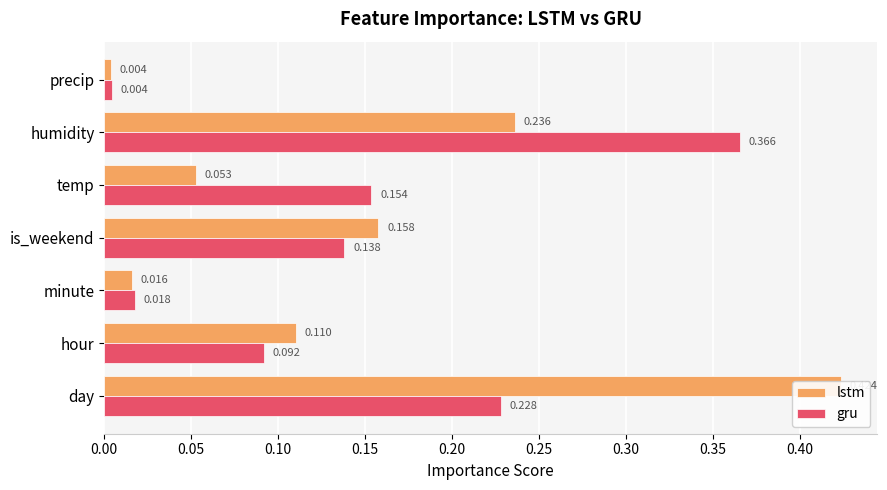

Reading right to left, extract all data points from this chart.

lstm: 0.0	0.2	0.1	0.2	0.0	0.1	0.4
gru: 0.0	0.4	0.2	0.1	0.0	0.1	0.2